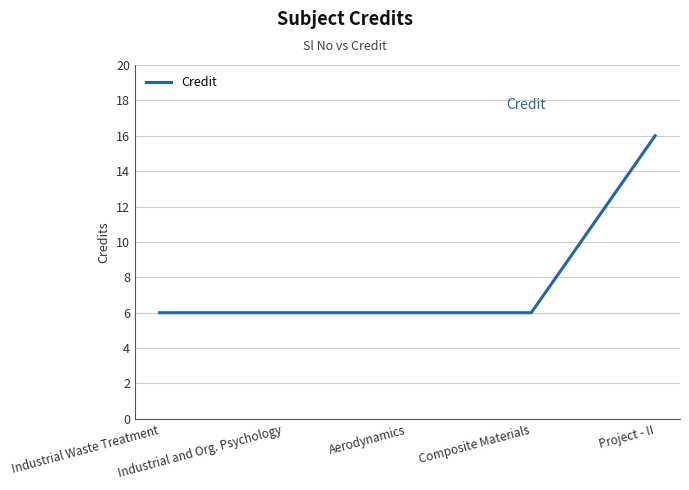

Which has a higher value, Aerodynamics or Project - II?

Project - II